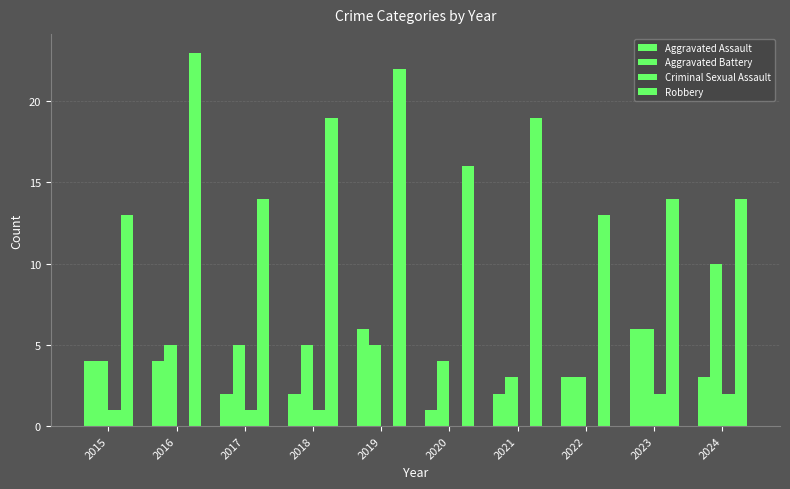

List the series in order of their peak value, lowest first.

Criminal Sexual Assault, Aggravated Assault, Aggravated Battery, Robbery